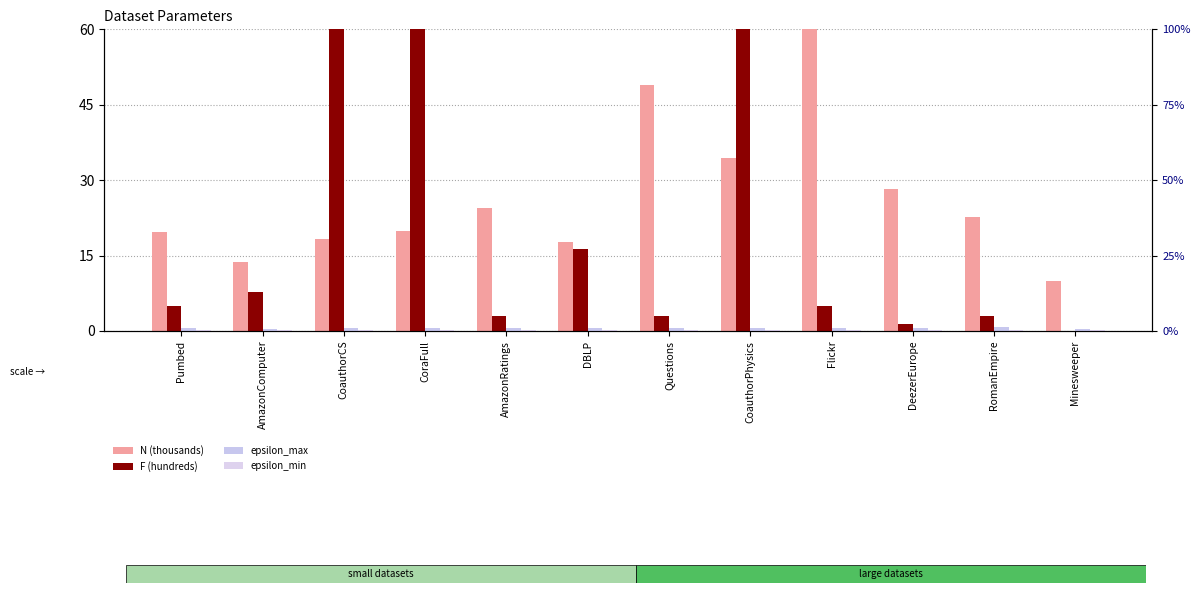

What is the difference between the second highest and second lowest values in the epsilon_min series?

0.1